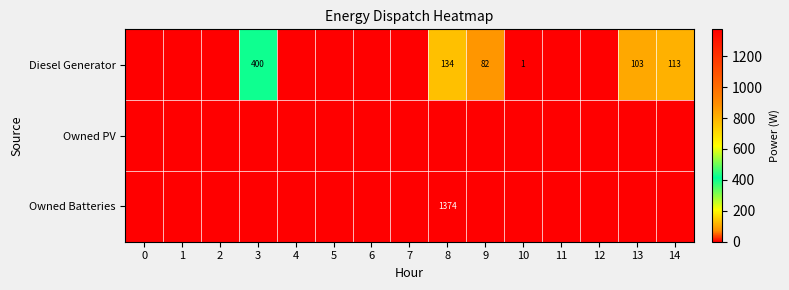

What is the difference between the Diesel Generator values at 10 and 9?

81